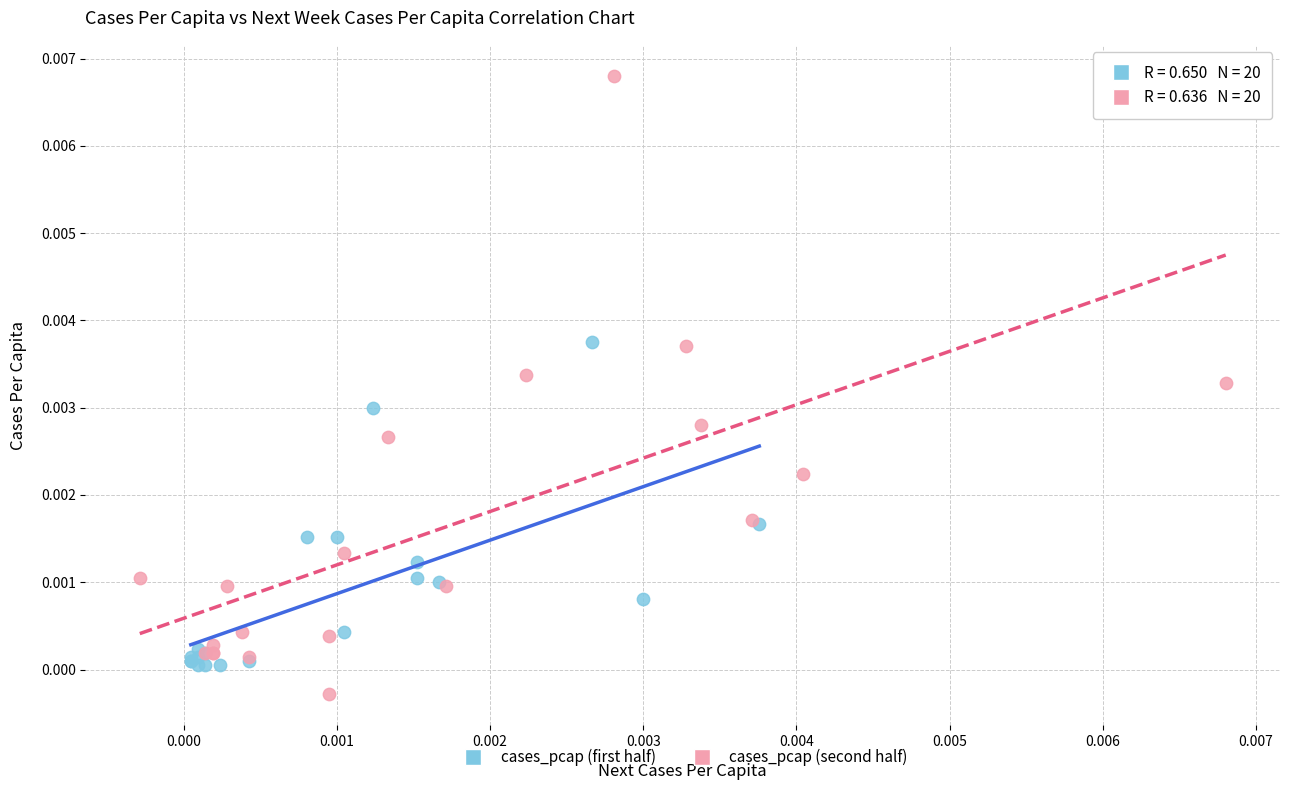

What are all the series names shown in the legend?

cases_pcap (first half), cases_pcap (second half)